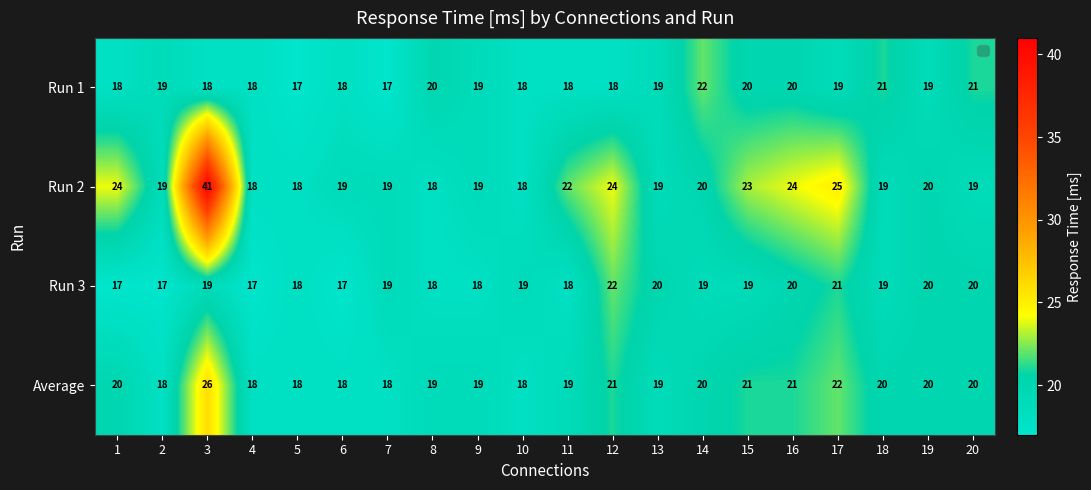

What is the sum of the Run 3 values at 17 and 13?

41